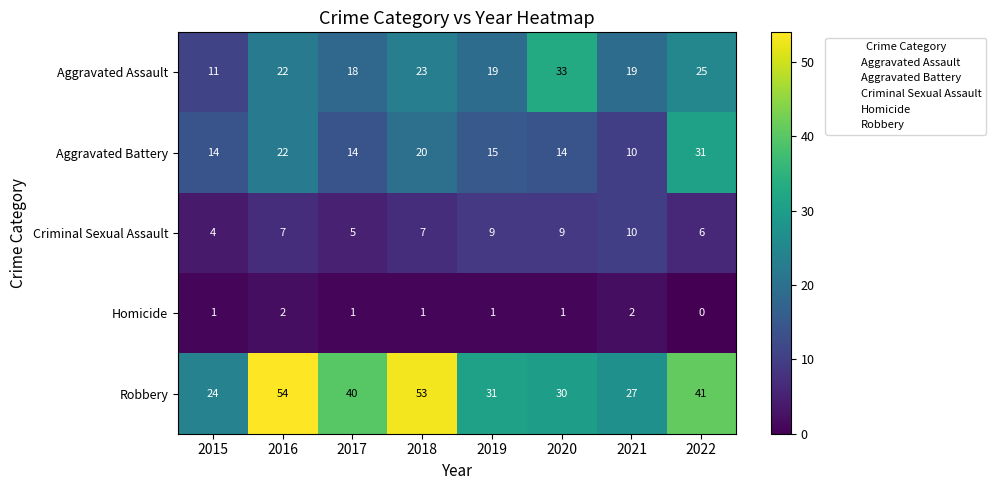

At which category does the chart reach its peak across all series?

2016